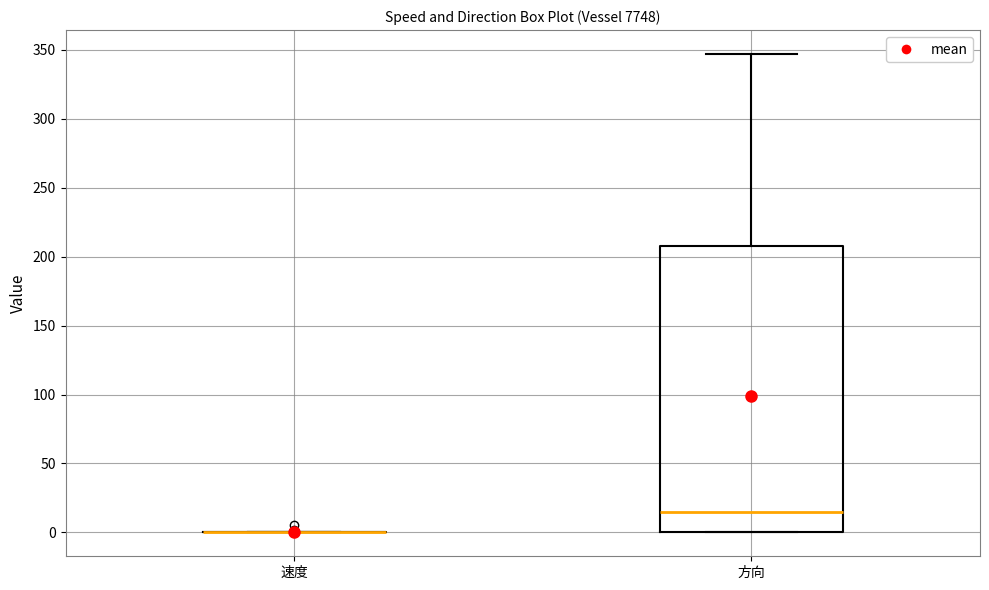

Comparing the boxes themselves (not the whiskers), which one is the tallest?

方向